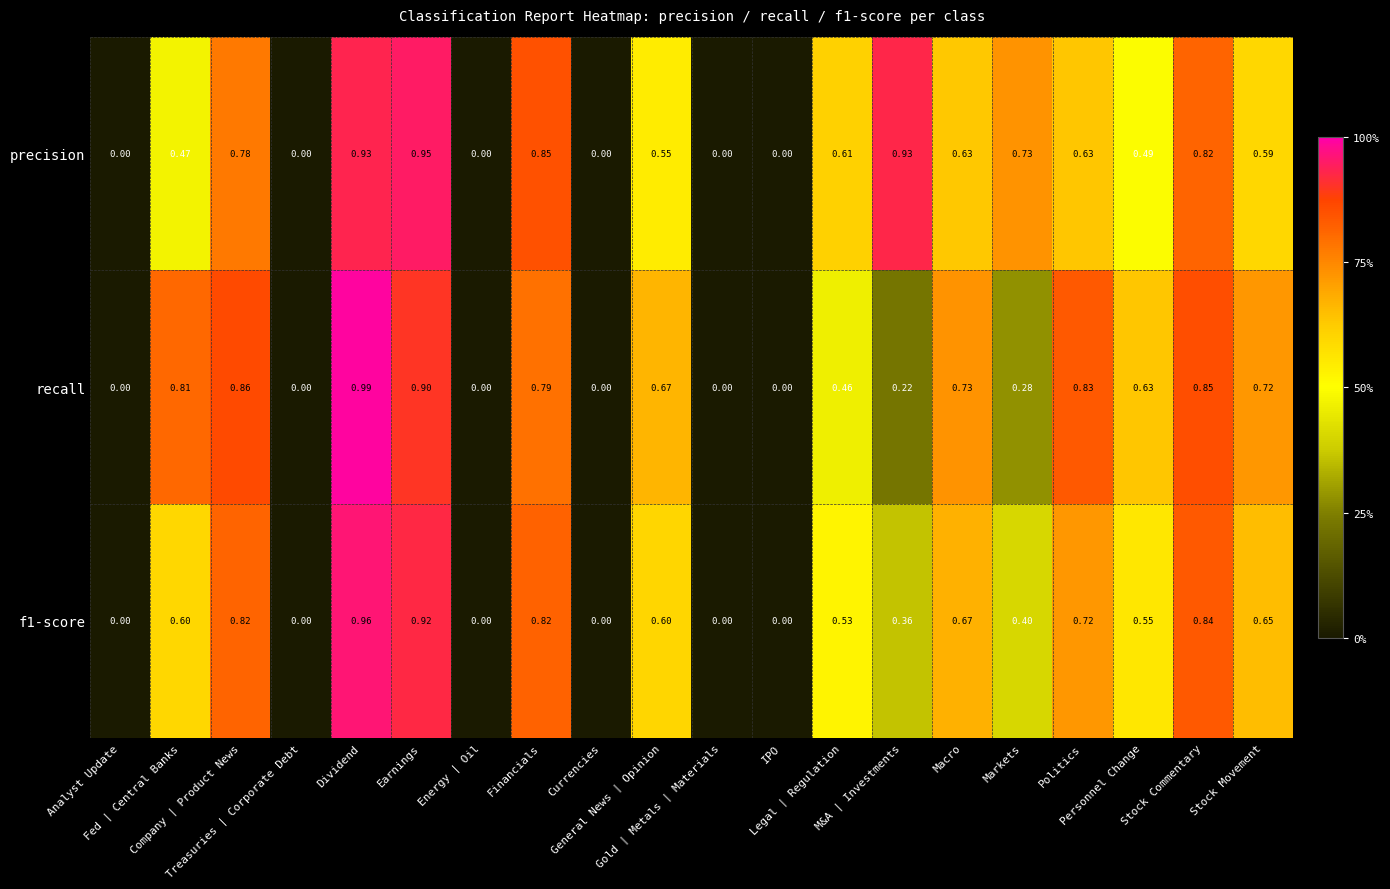

Count the number of data series in this chart.

3